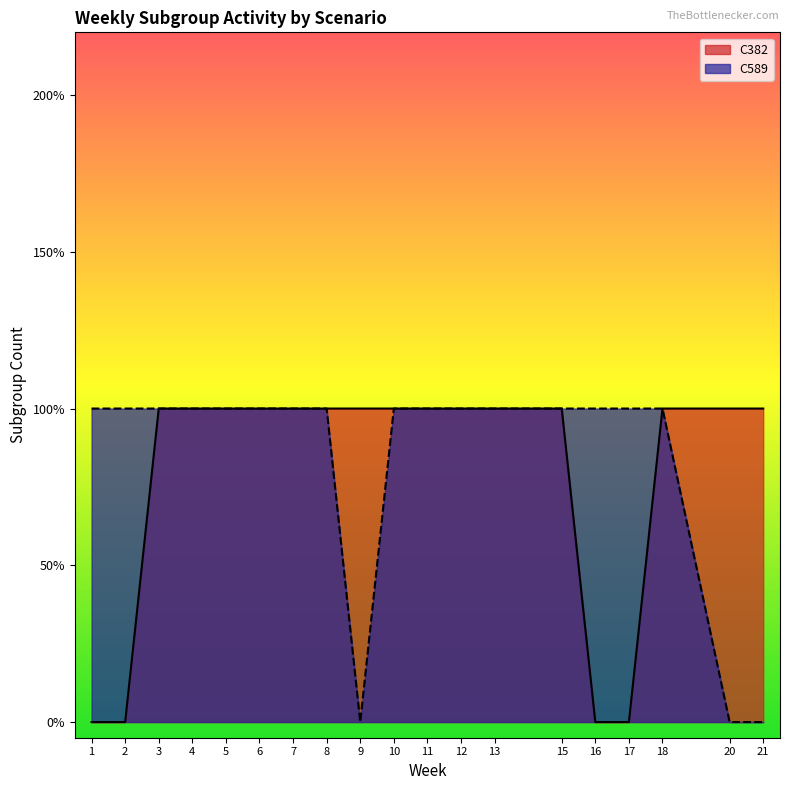

What is the difference between the maximum and minimum values in the C589 subgroup count series?

1